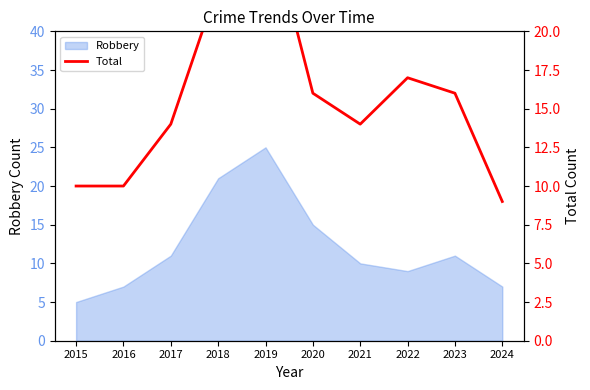

Is it true that Robbery equals 22 at 2020?

False